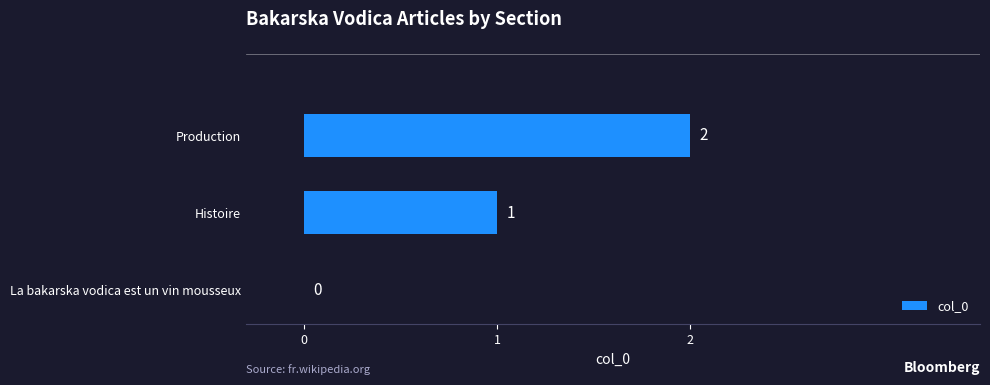

Which has a higher value, La bakarska vodica est un vin mousseux or Production?

Production